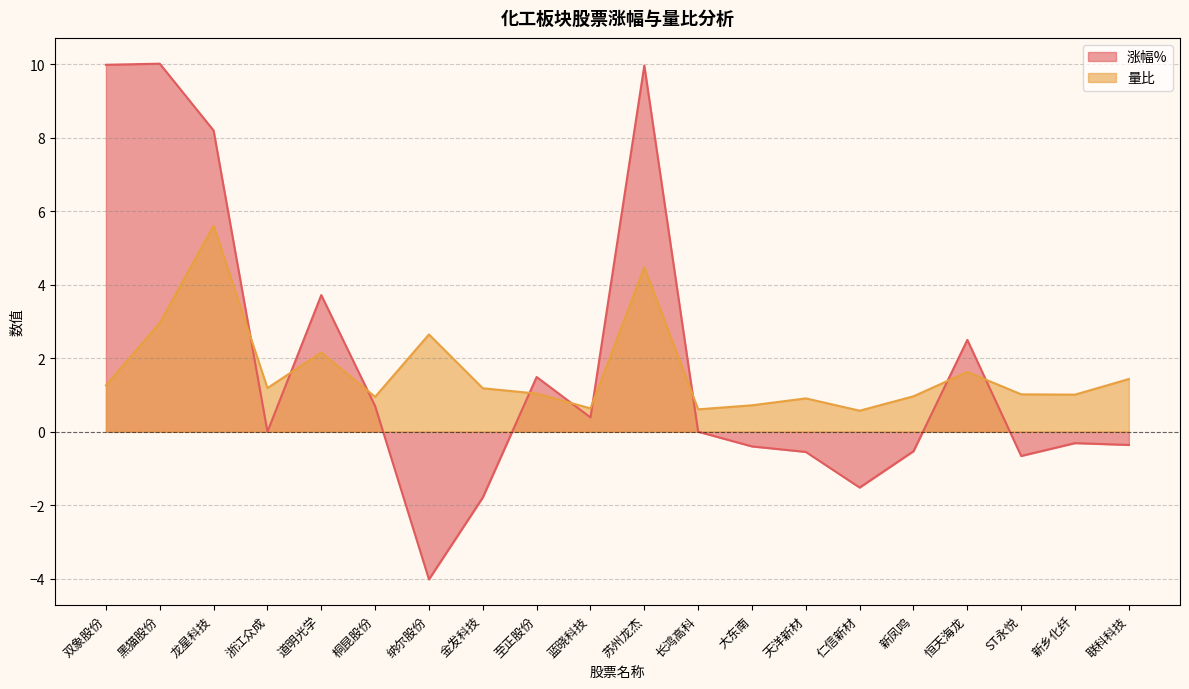

Which series has the largest total across all categories?

涨幅%